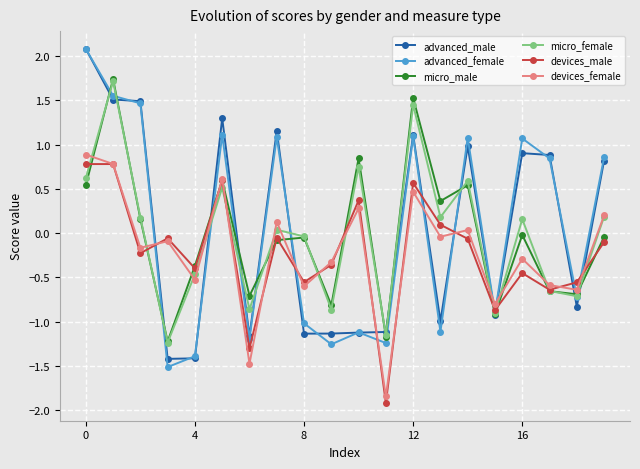

True or false: advanced_female has more than 0 interior local peaks.

True